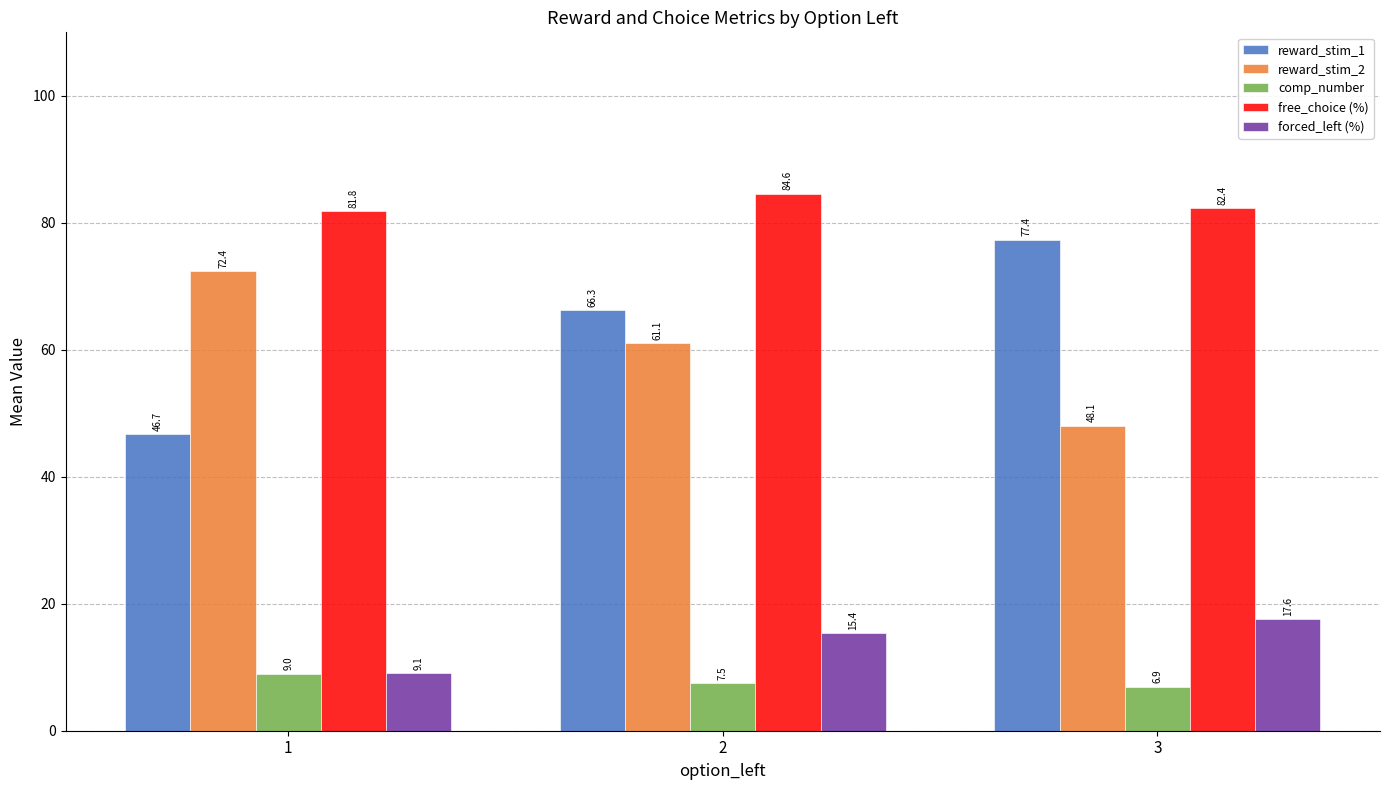

At which label is reward_stim_1 closest to 62?

2